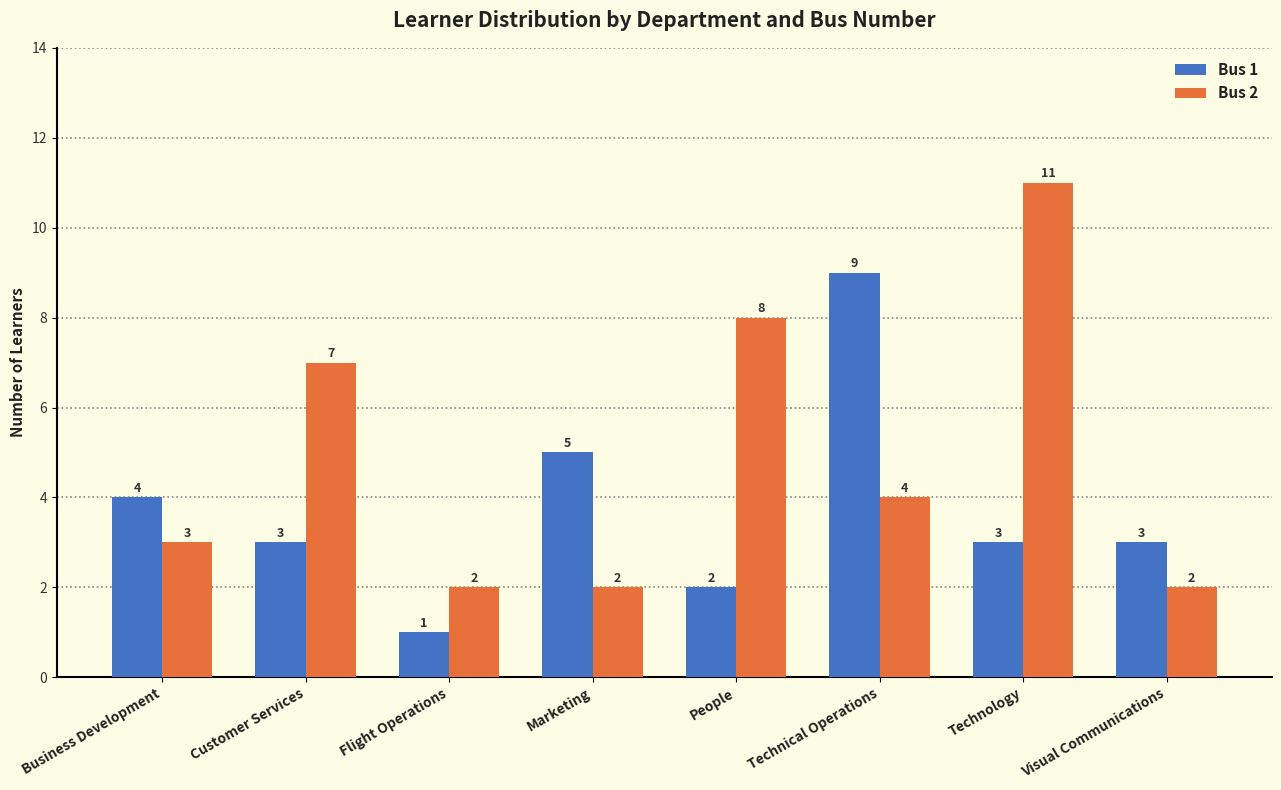

What is the total value across all series at Customer Services?

10